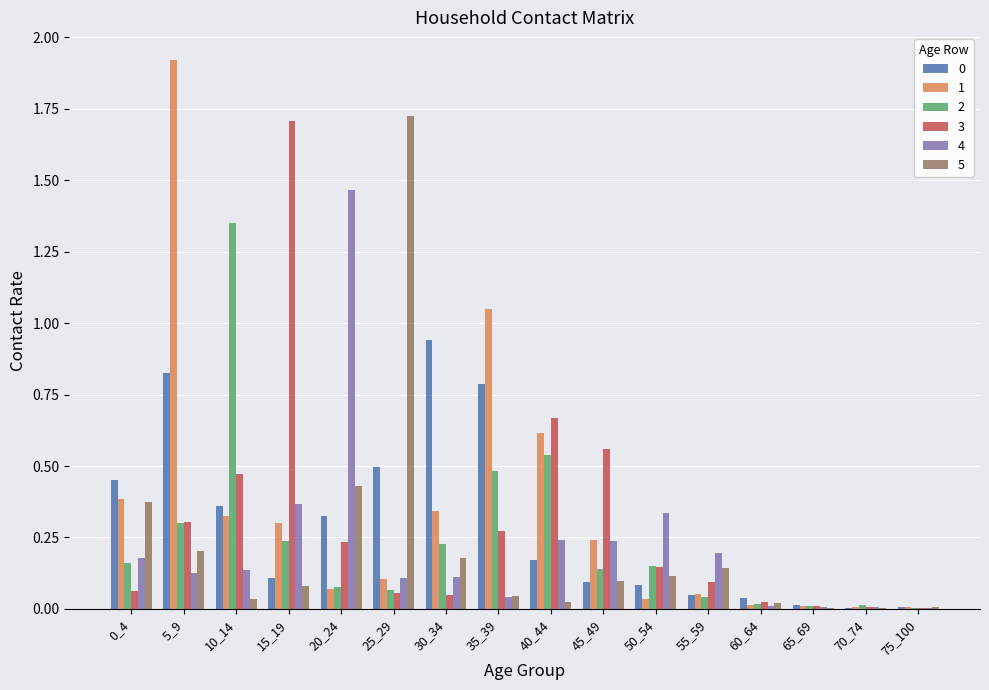

At which category is the sum across all series the highest?

5_9